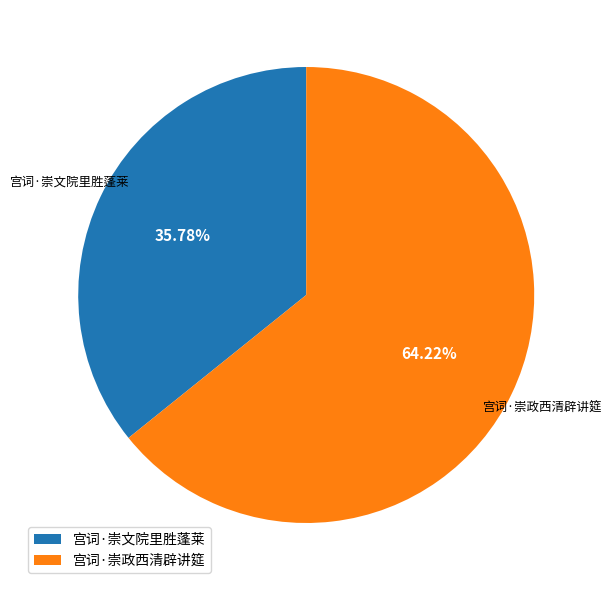

Which category accounts for the majority?

宫词·崇政西清辟讲筵